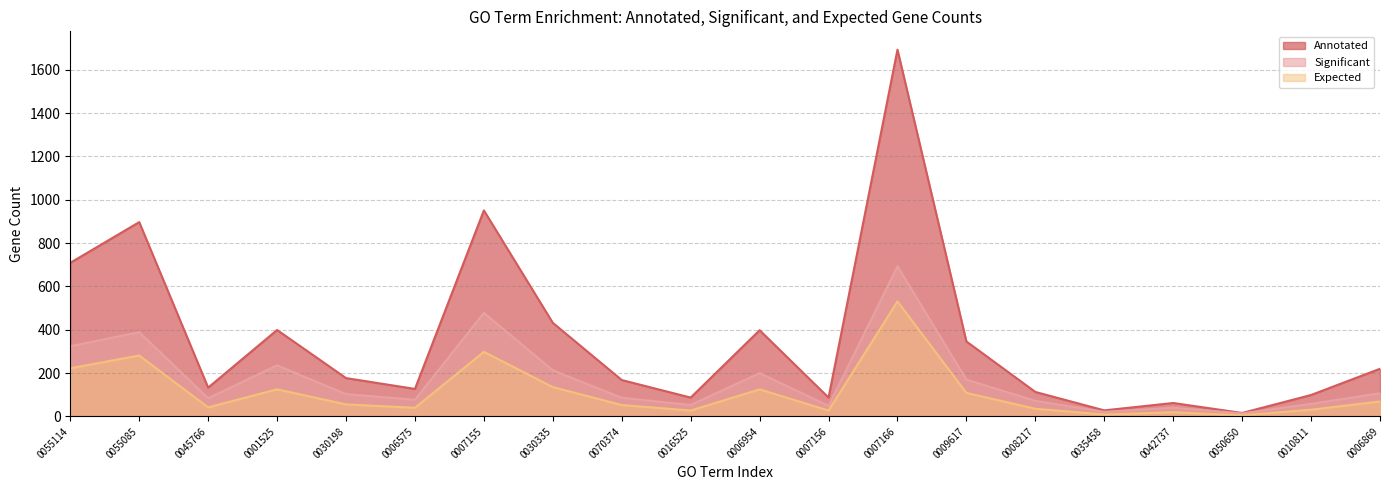

At how many categories does at least one series exceed 163?

11